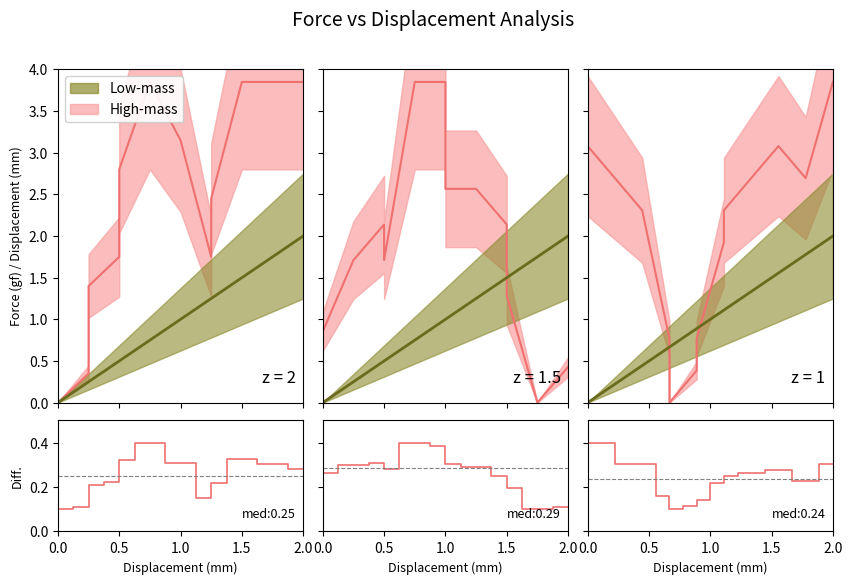

At which category does the data reach its first local peak?

9